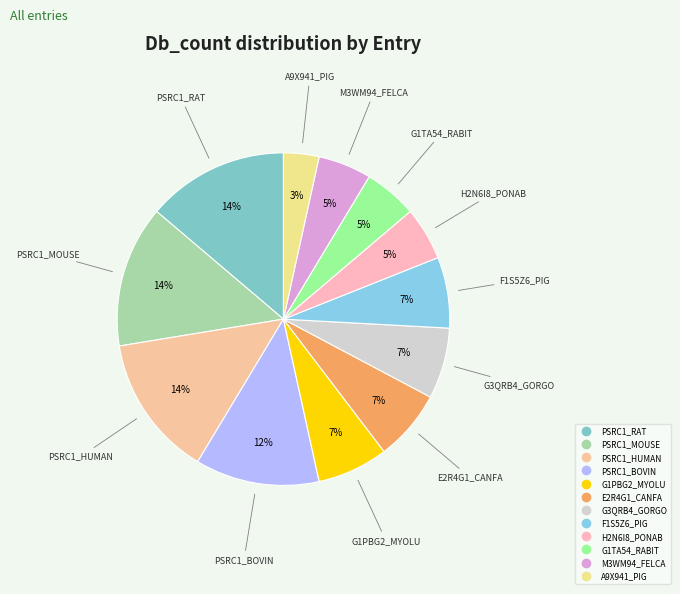

To the nearest percent, what is the average slice percentage?

8%